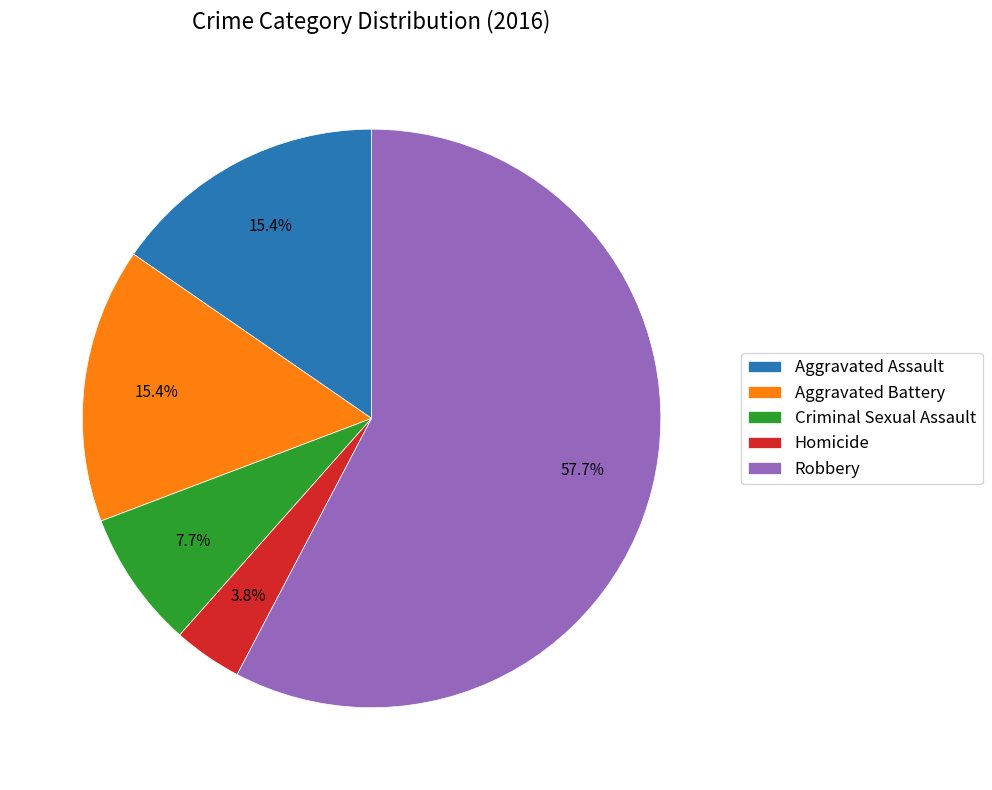

To the nearest percent, what portion does Homicide represent?

4%